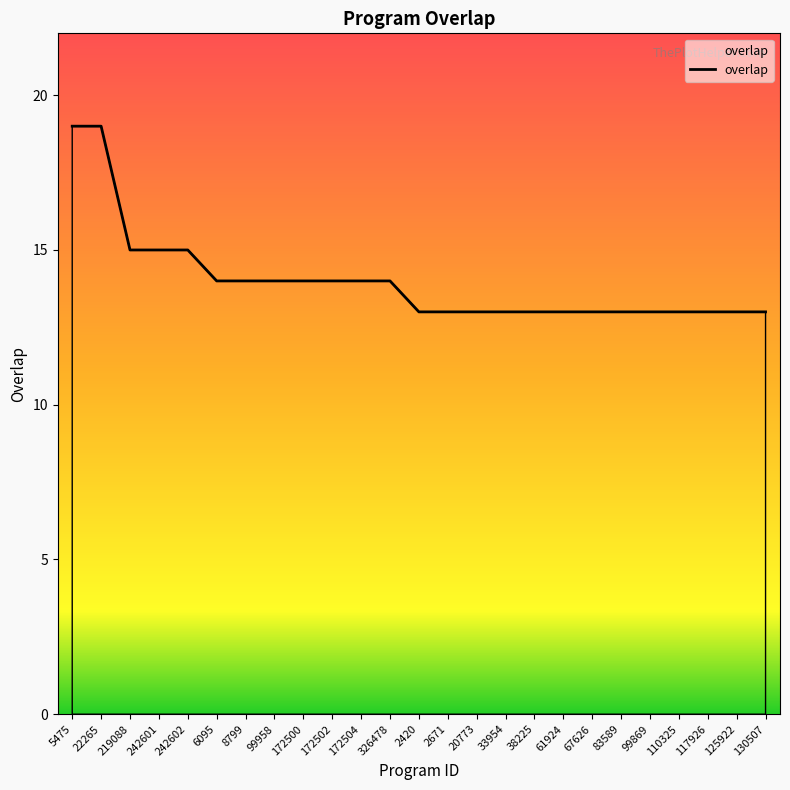

Approximately how many times larger is the value at 5475 compared to 38225?

1.5